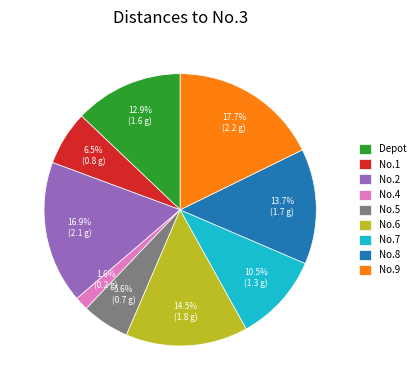

What is the ratio of the value at No.8 to the value at No.6?

0.9